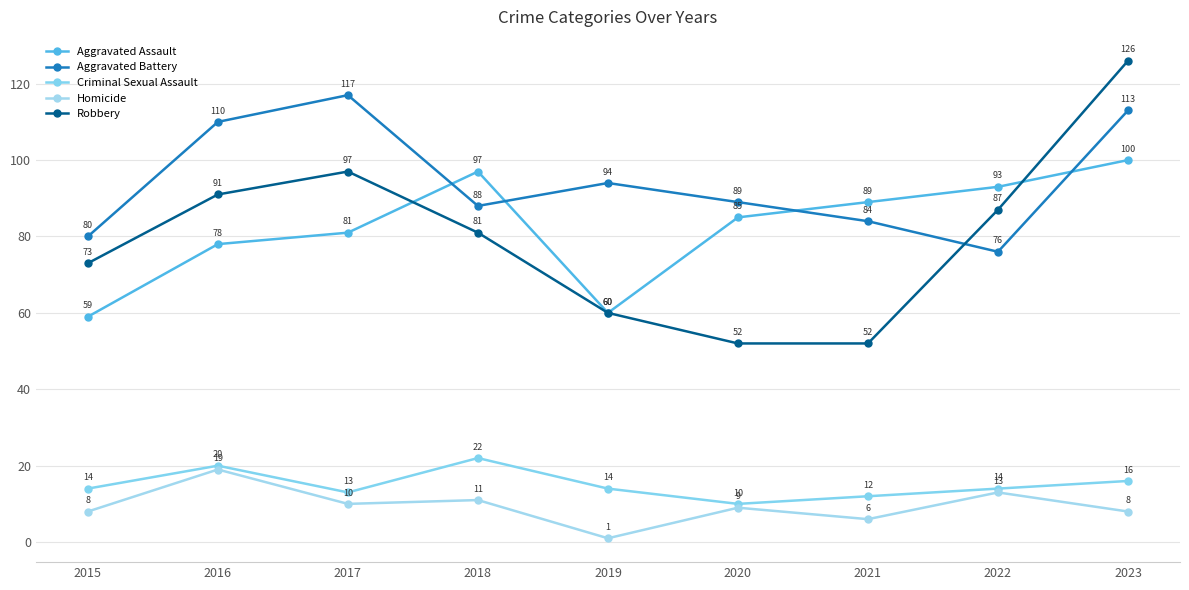

True or false: Aggravated Battery and Homicide intersect in this chart.

False